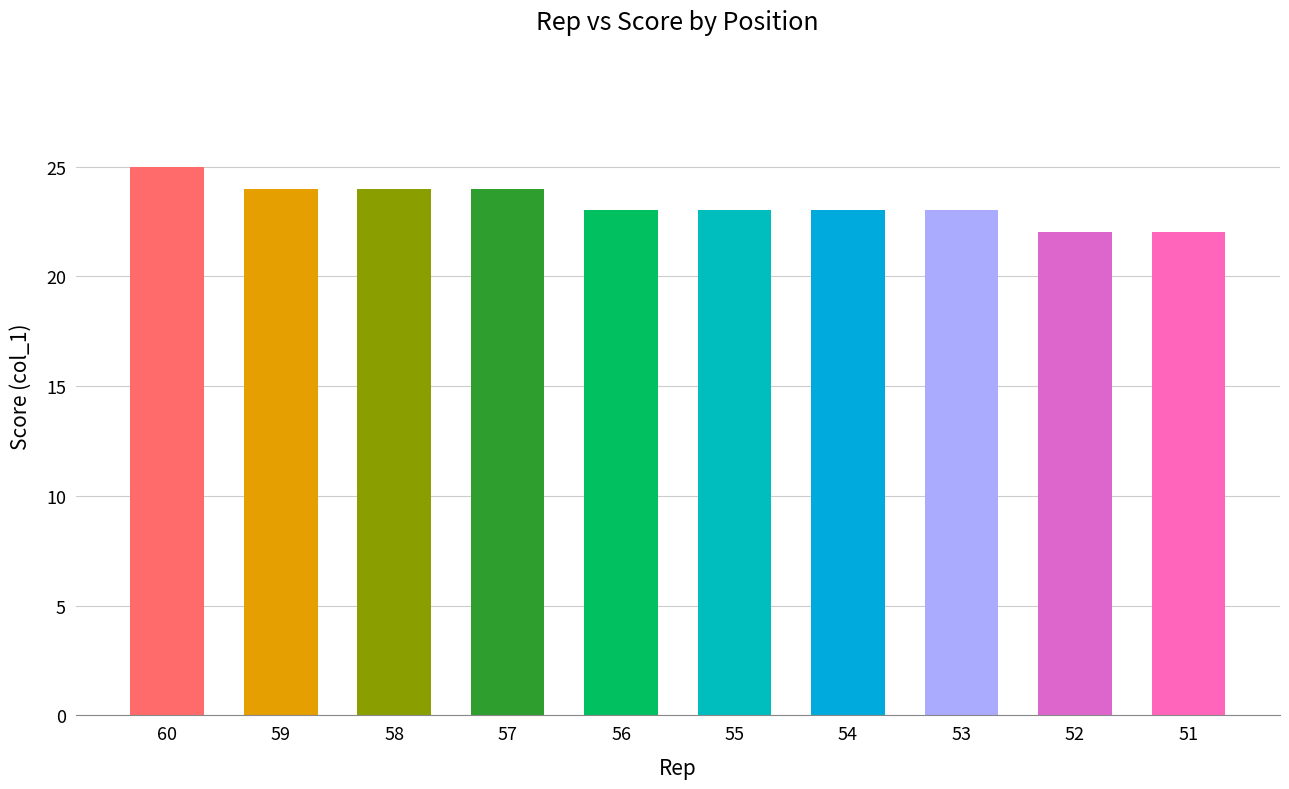

Between 53 and 57, which is larger?

57